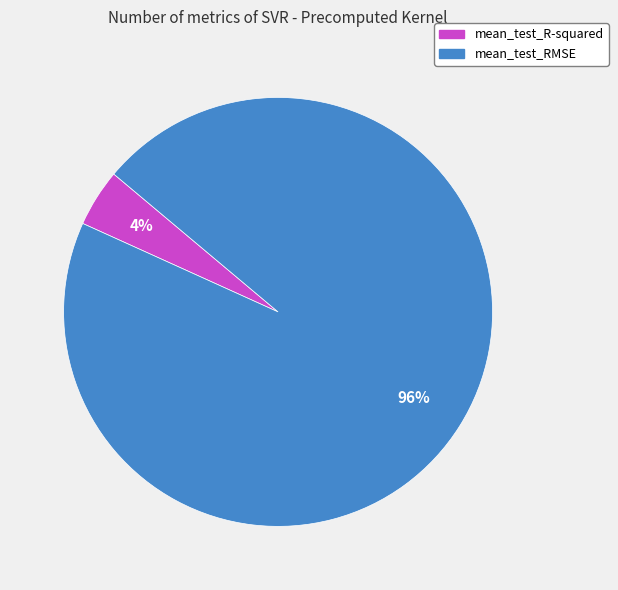

To the nearest percent, what is the average slice percentage?

50%